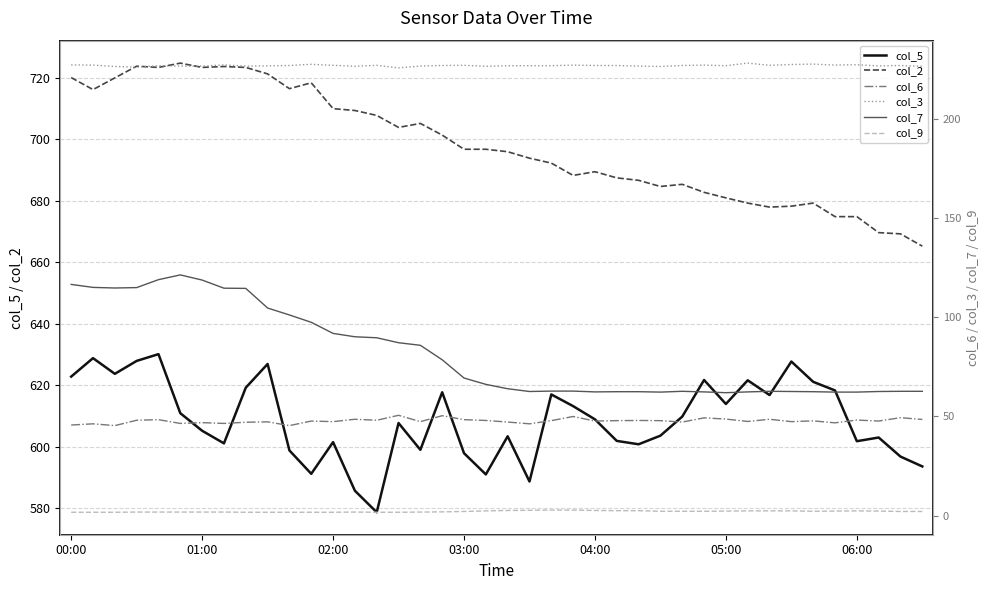

True or false: col_2 and col_5 cross at least once.

False